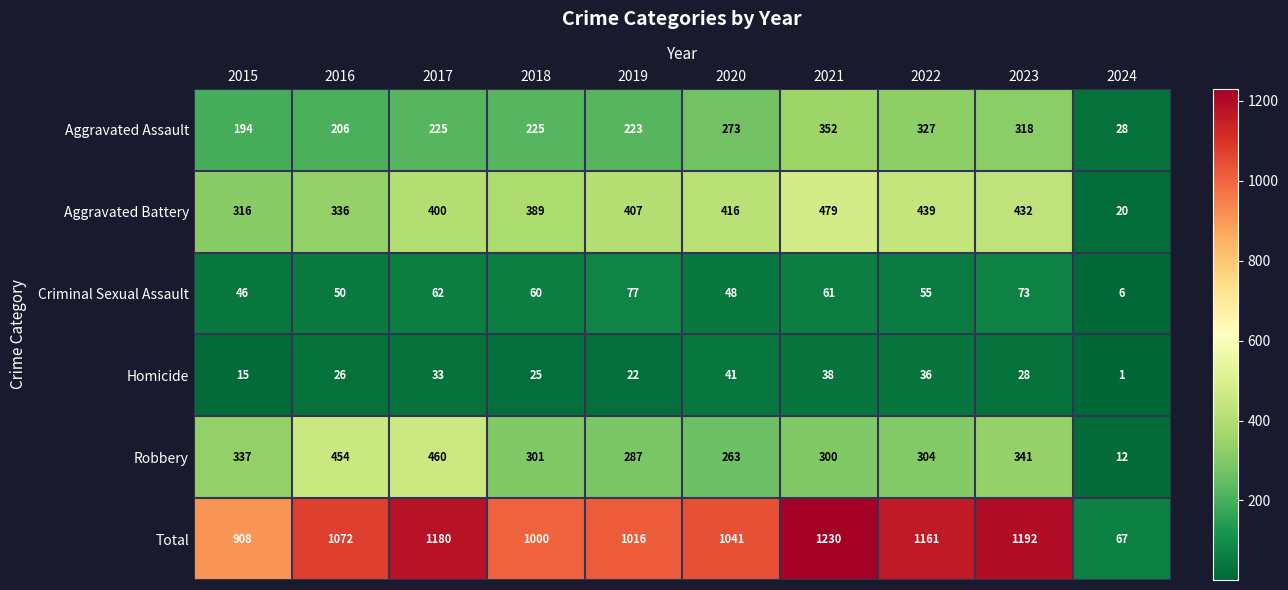

At 2020, list the series in order from smallest to largest.

Homicide, Criminal Sexual Assault, Robbery, Aggravated Assault, Aggravated Battery, Total